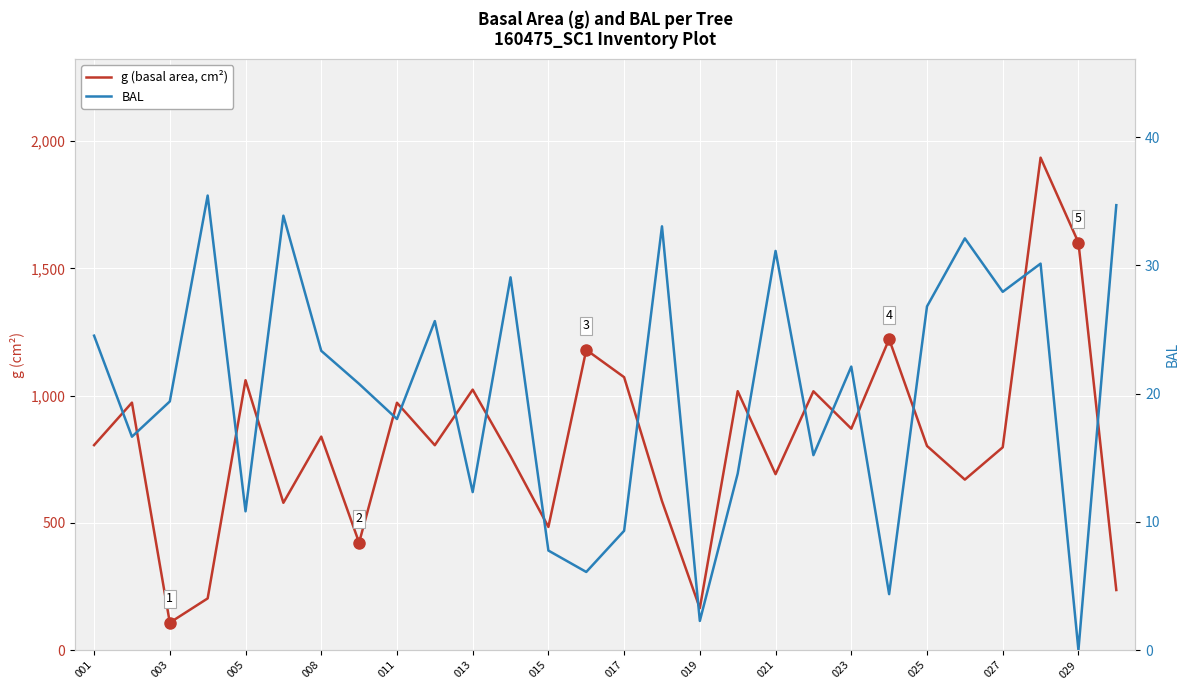

At which label does g (basal area, cm²) first exceed 805?

001